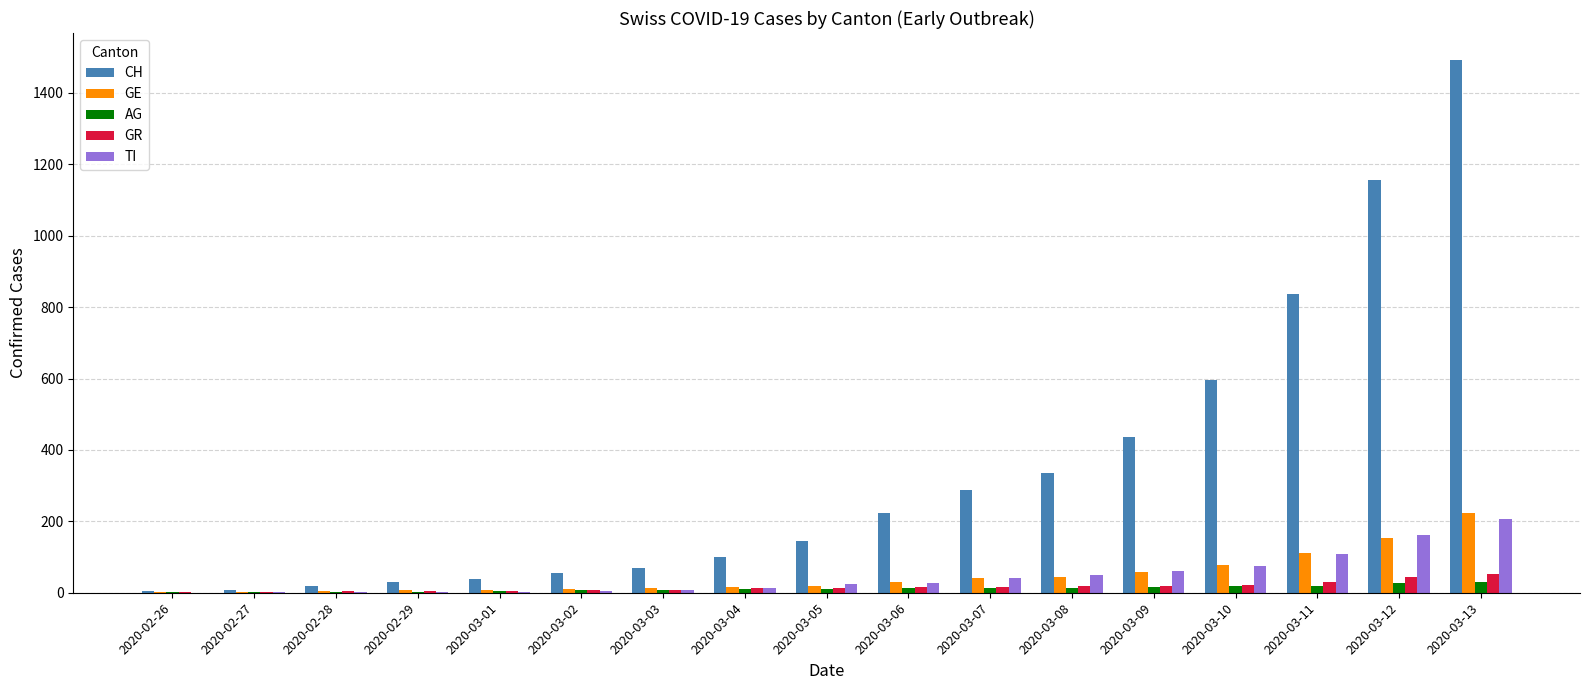

Which series changed the most between 2020-03-05 and 2020-03-08?

CH